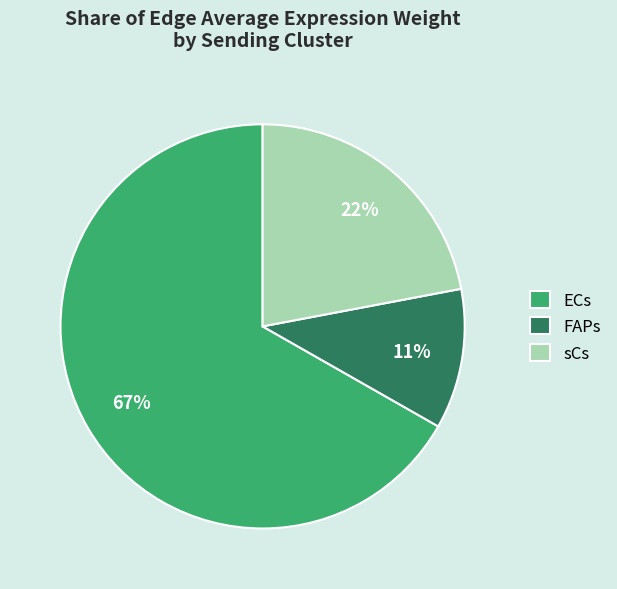

Between ECs and FAPs, which is larger?

ECs